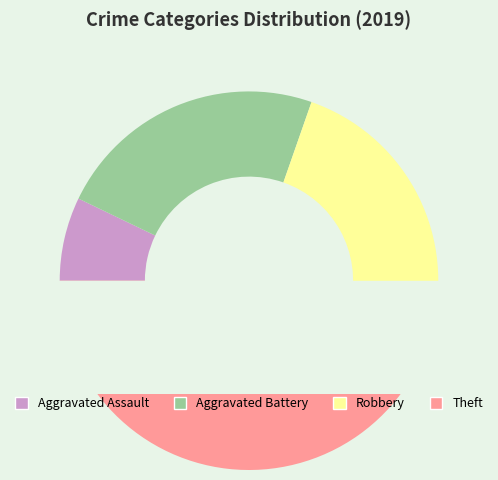

The Aggravated Battery slice represents 23% of the pie. True or false?

True